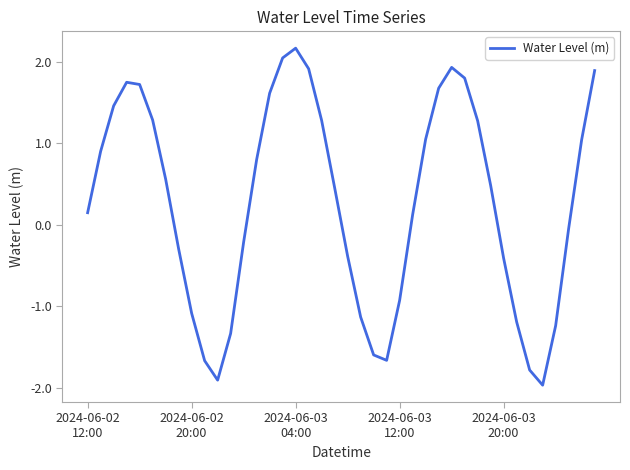

What is the smallest value displayed?

-2.0